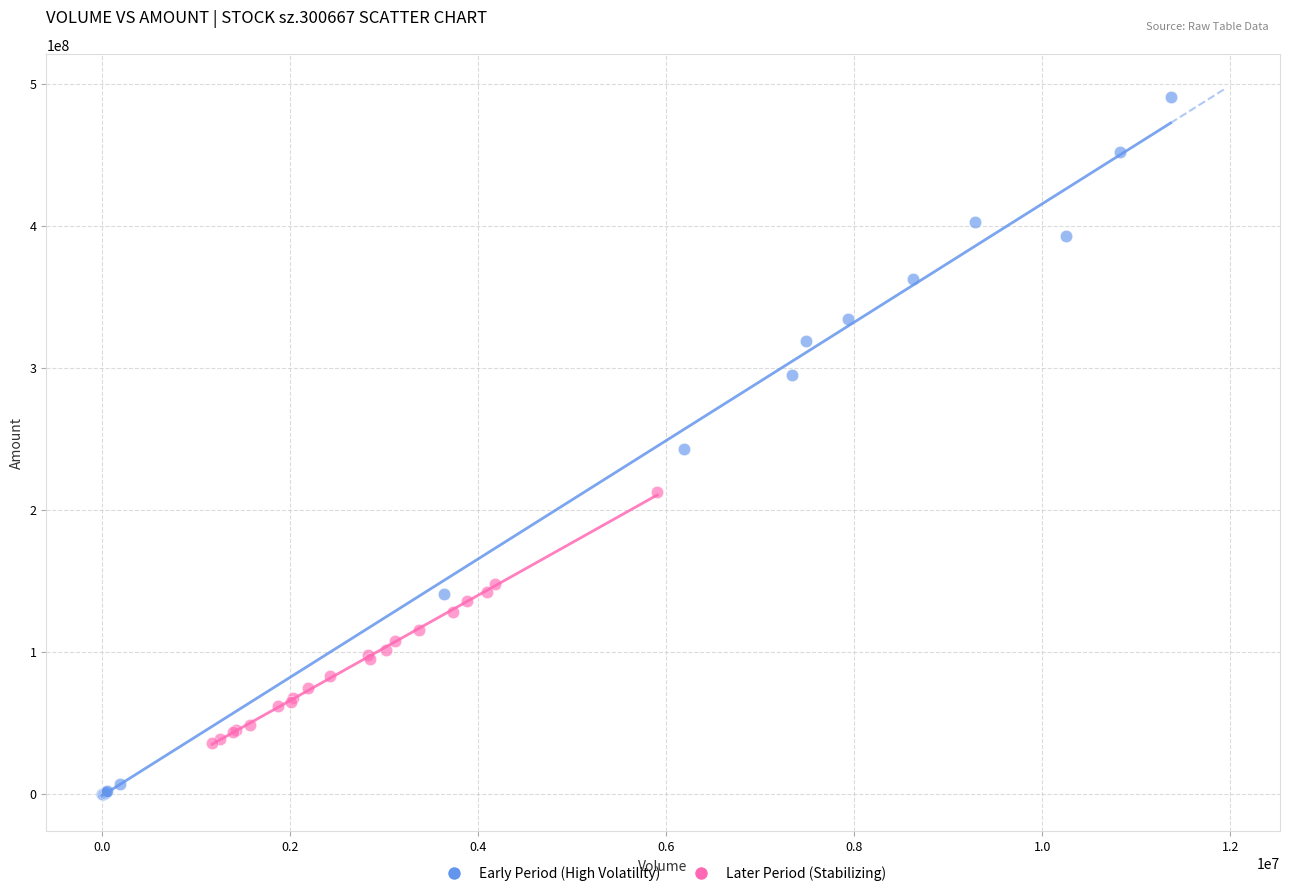

Which series reaches the maximum Y coordinate?

Early Period (High Volatility)